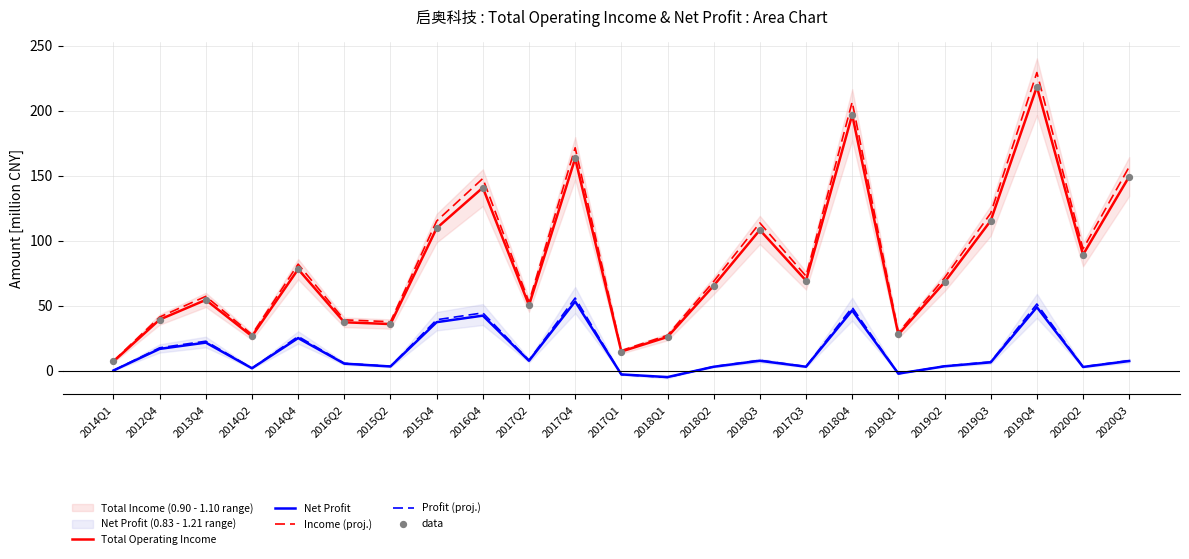

What is the total value across all series at 2015Q2?

116.1